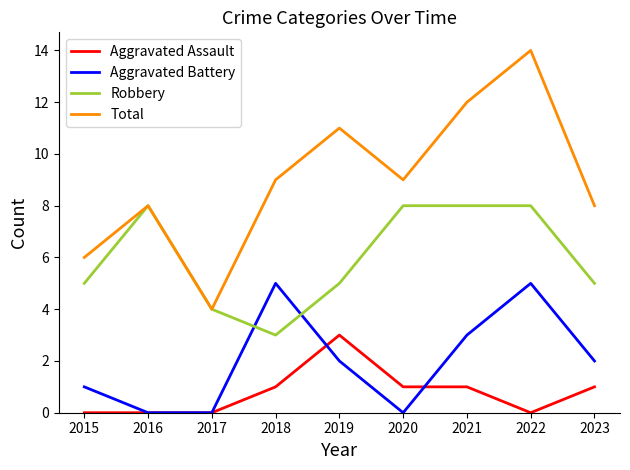

Does the chart have visible grid lines?

No